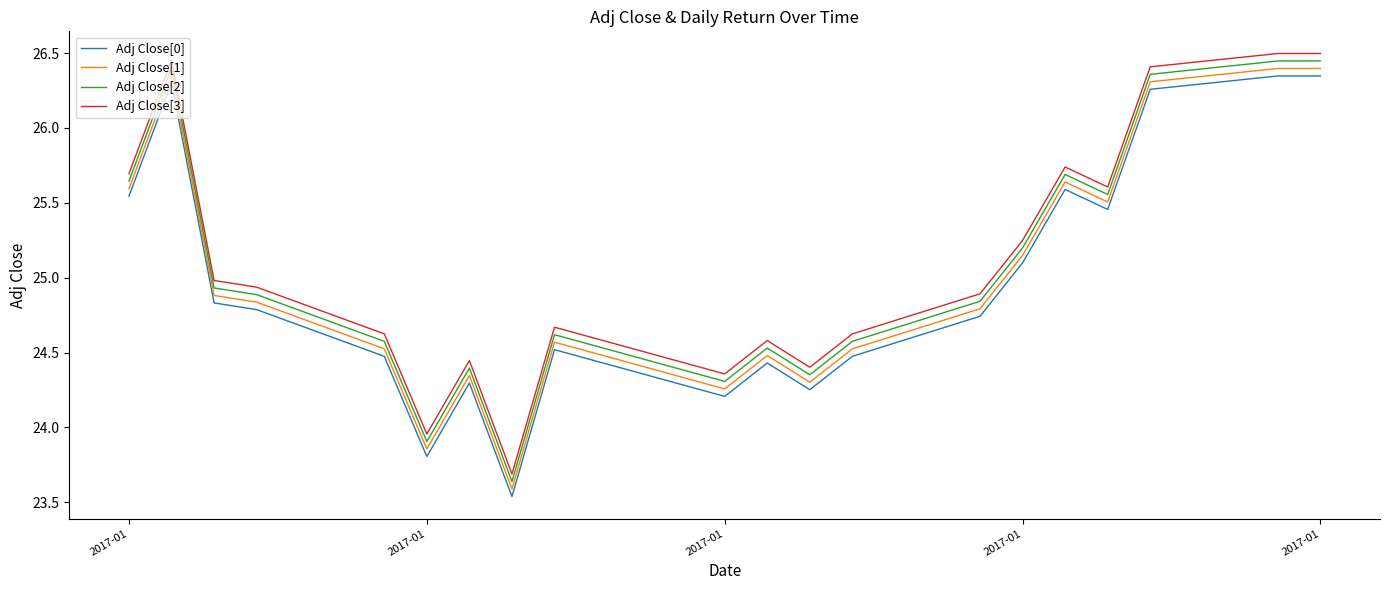

True or false: Adj Close[1] and Adj Close[2] intersect in this chart.

False